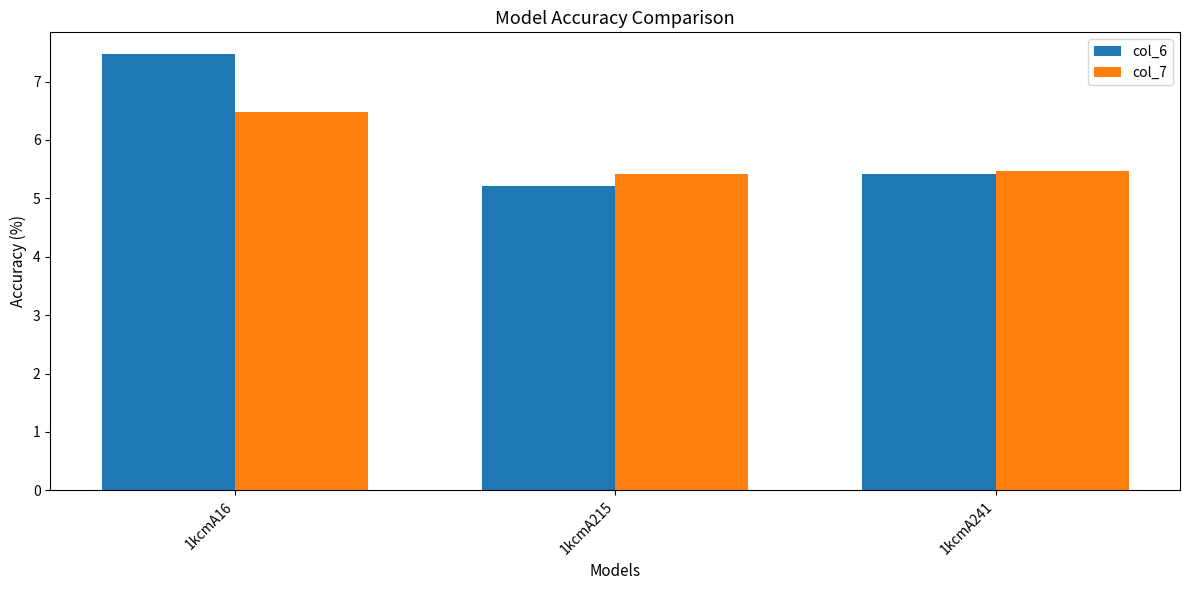

Which series has the widest spread of values?

col_6